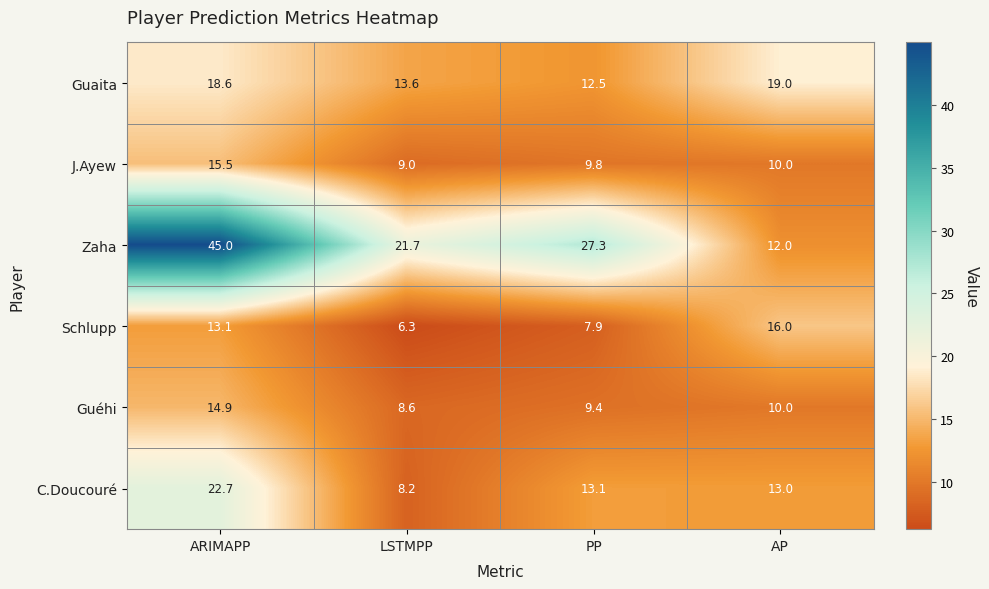

Which label corresponds to the largest value in the chart?

ARIMAPP